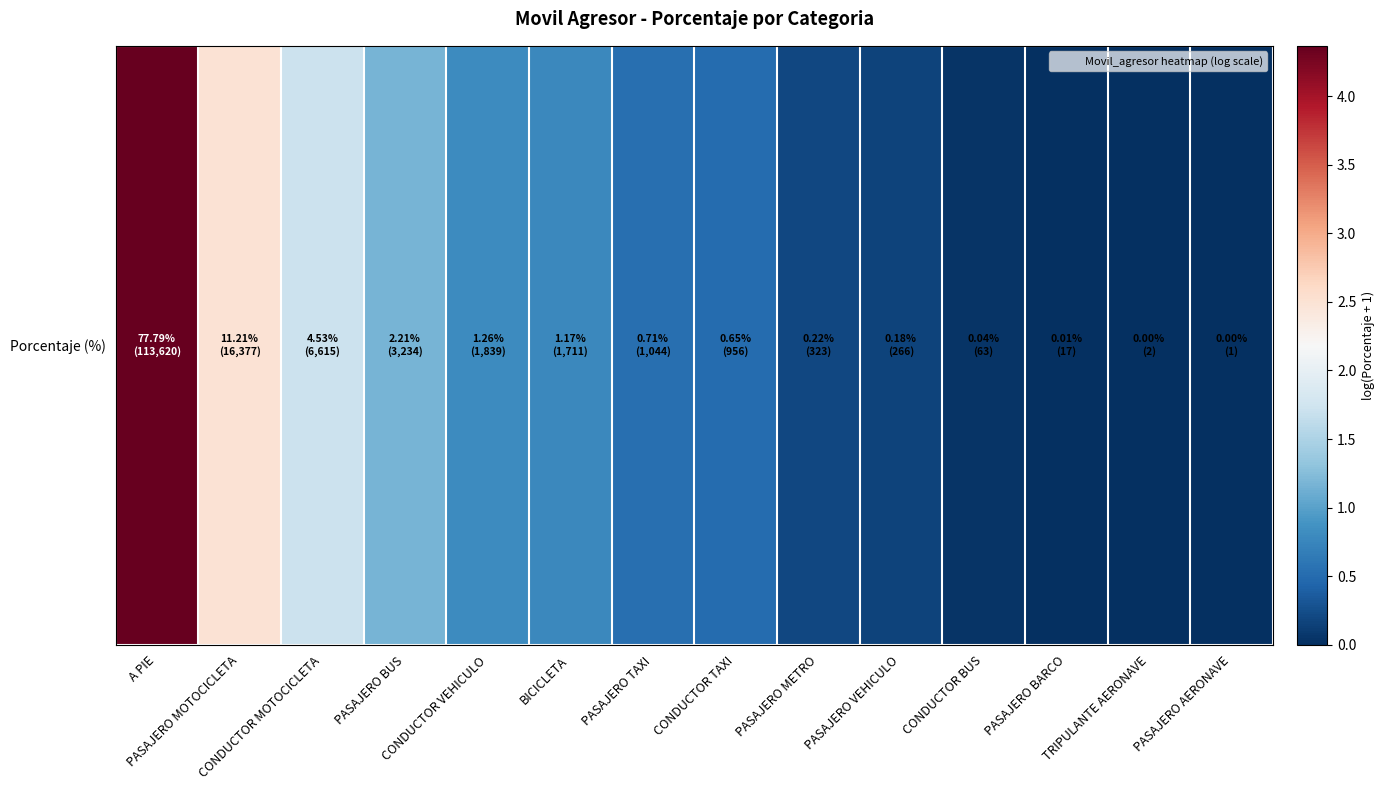

Rank the categories by value from highest to lowest.

A PIE, PASAJERO MOTOCICLETA, CONDUCTOR MOTOCICLETA, PASAJERO BUS, CONDUCTOR VEHICULO, BICICLETA, PASAJERO TAXI, CONDUCTOR TAXI, PASAJERO METRO, PASAJERO VEHICULO, CONDUCTOR BUS, PASAJERO BARCO, TRIPULANTE AERONAVE, PASAJERO AERONAVE